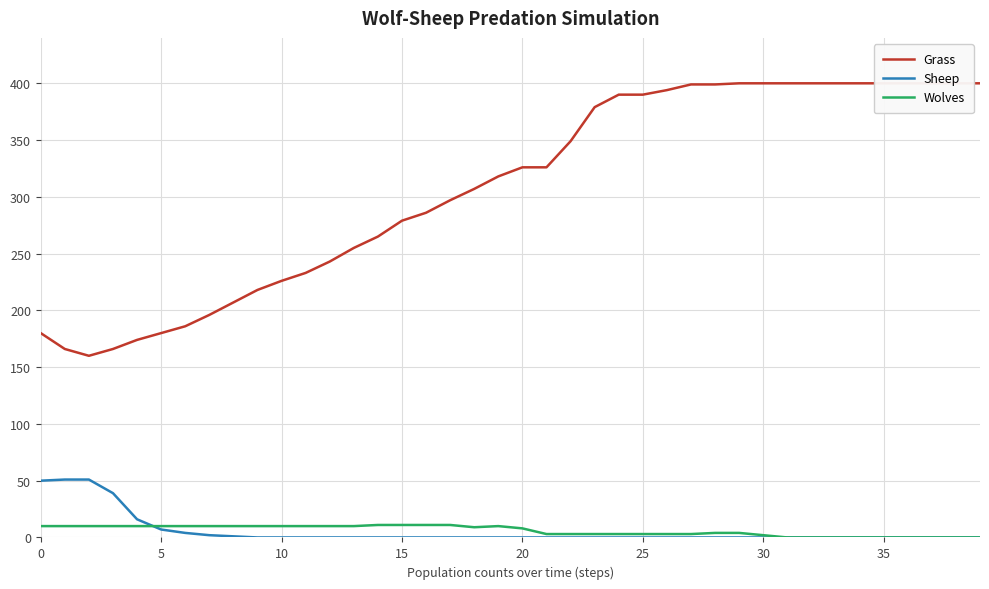

What is the greatest value displayed?

400